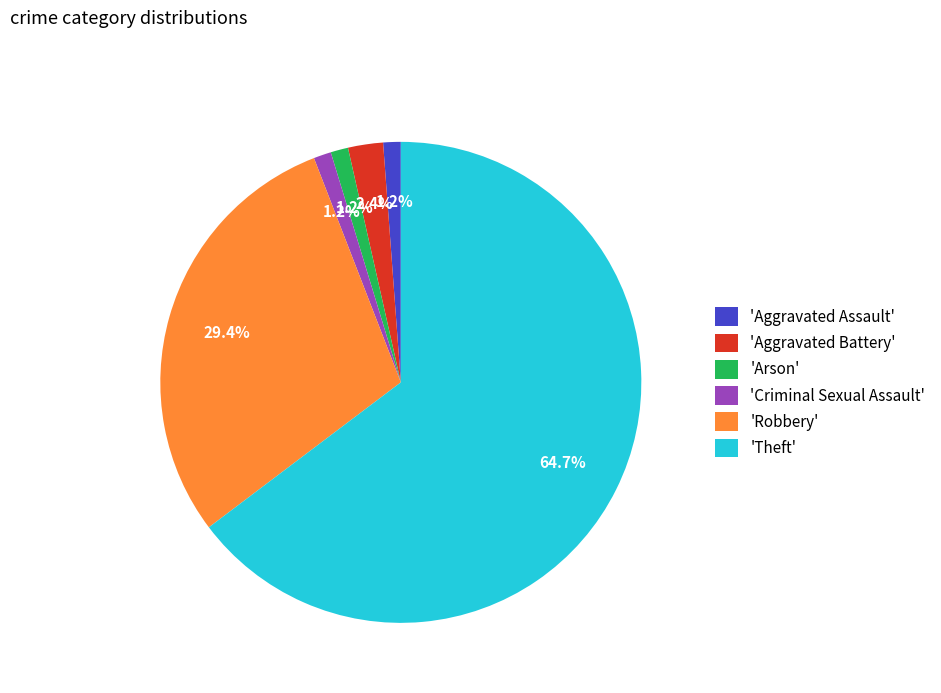

How much of the chart is everything except 'Criminal Sexual Assault'?

98.8%